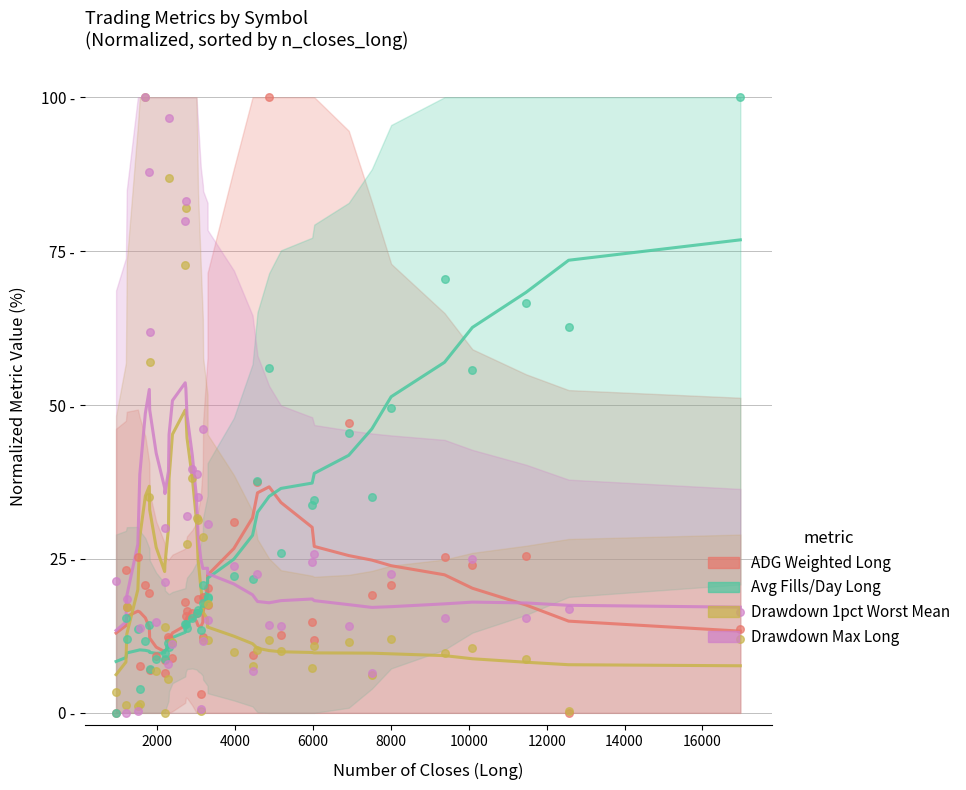

Is the value of ADG Weighted Long at 39 greater than the value of Drawdown 1pct Worst Mean at 28?

Yes